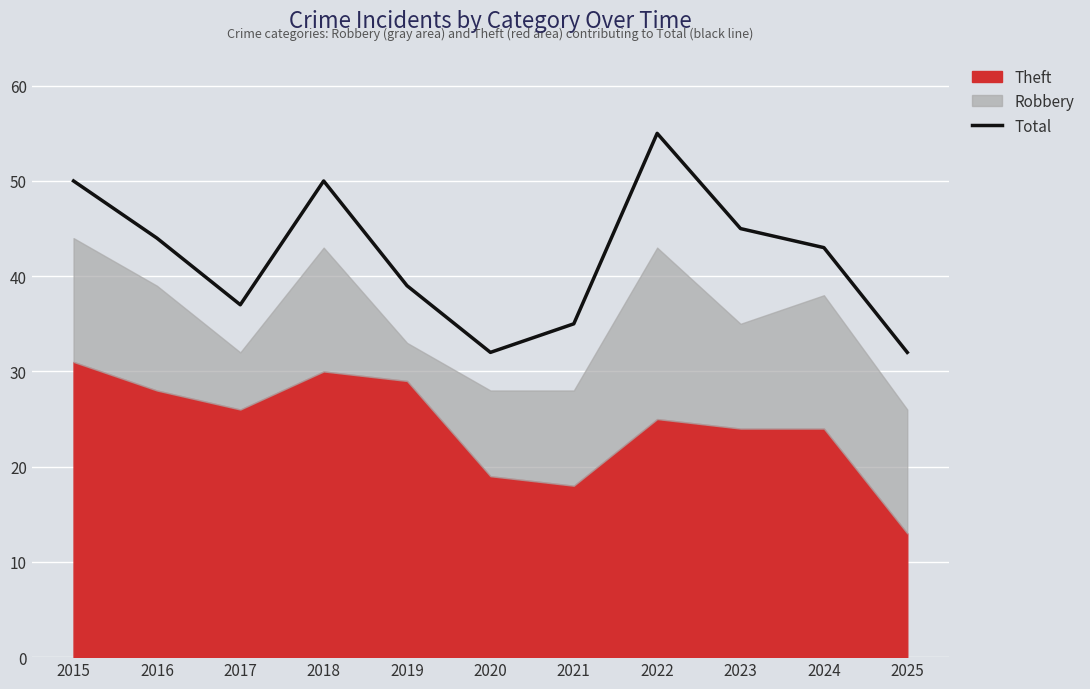

At which category does the chart reach its peak across all series?

2022